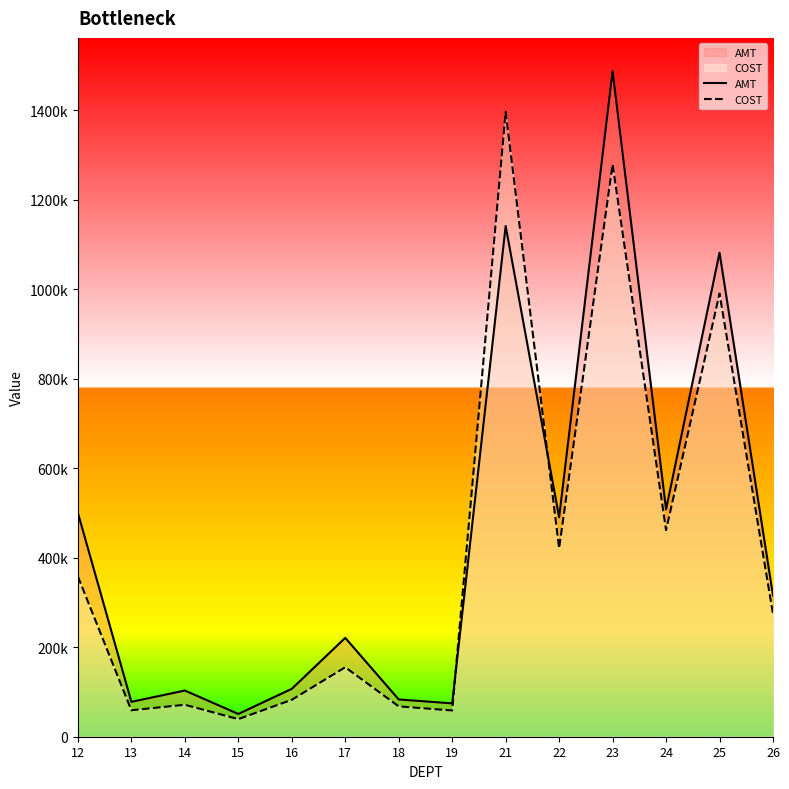

List the series in order of their peak value, lowest first.

COST, AMT